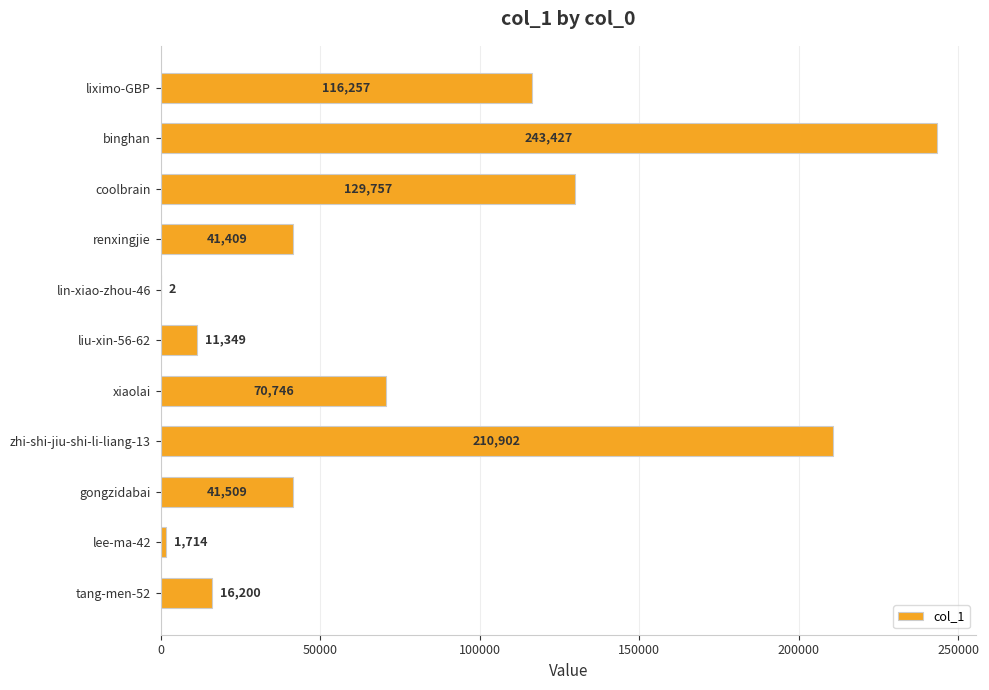

The chart shows a value of 2 at lin-xiao-zhou-46. True or false?

True